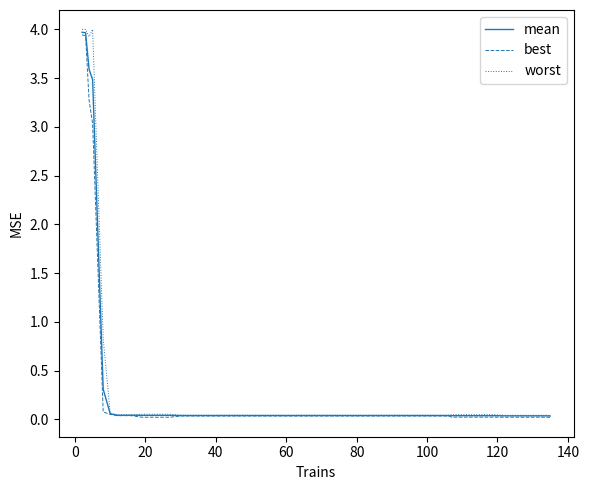

Is this an area chart (filled region under the line)?

No